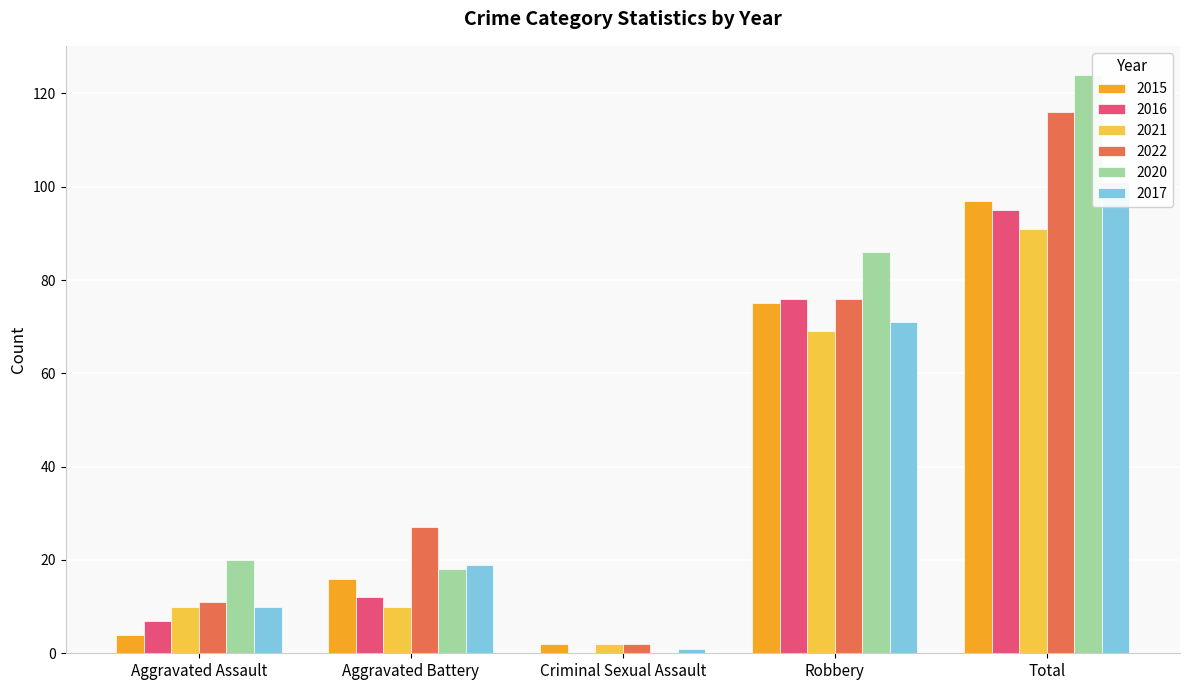

Which label corresponds to the smallest value in the chart?

Criminal Sexual Assault